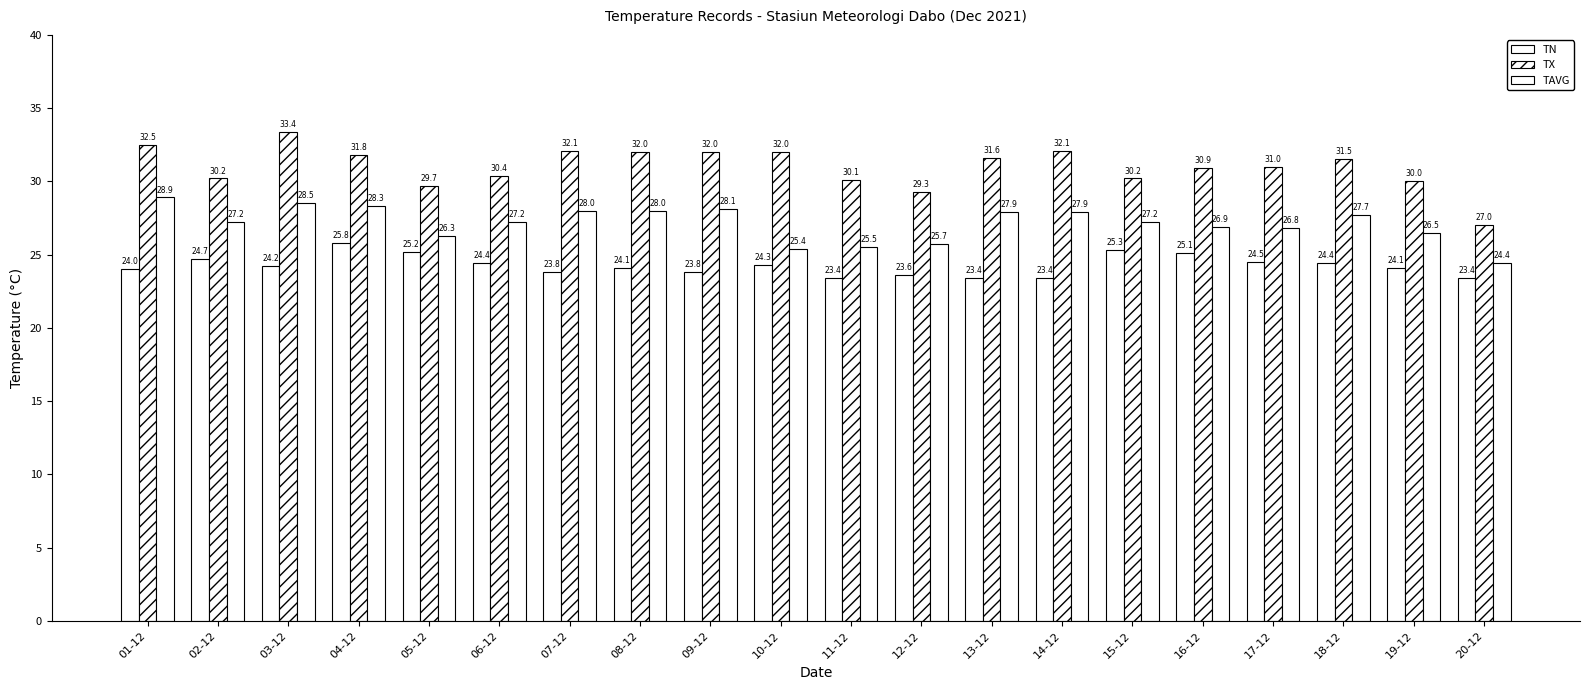

Count the number of categories in the chart.

20